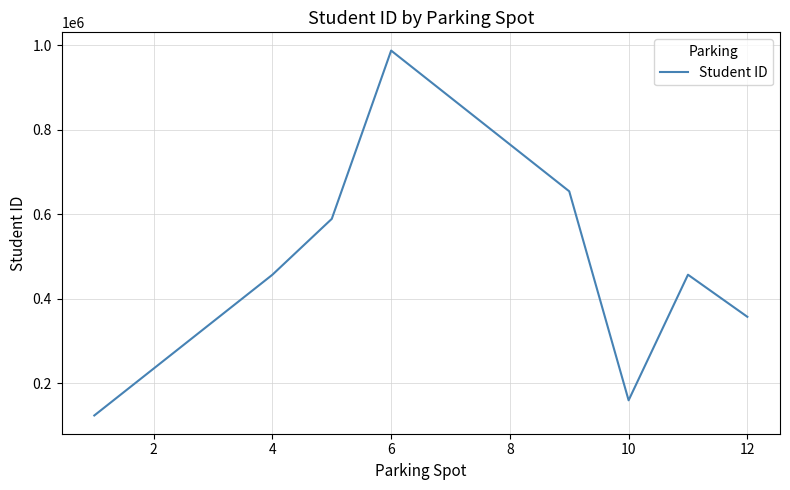

True or false: the data has more than 2 interior local peaks.

False